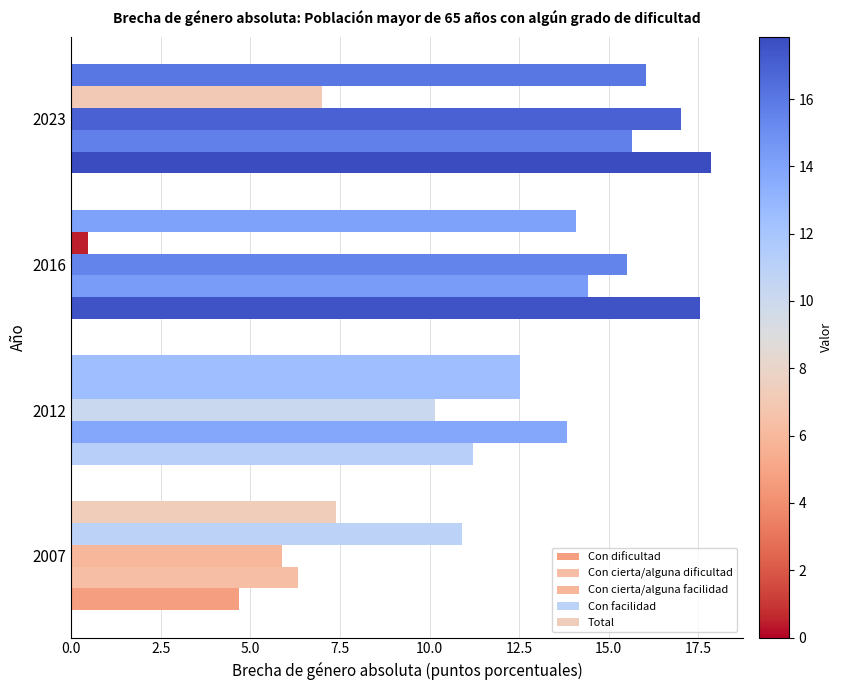

How many categories are shown in the chart?

4